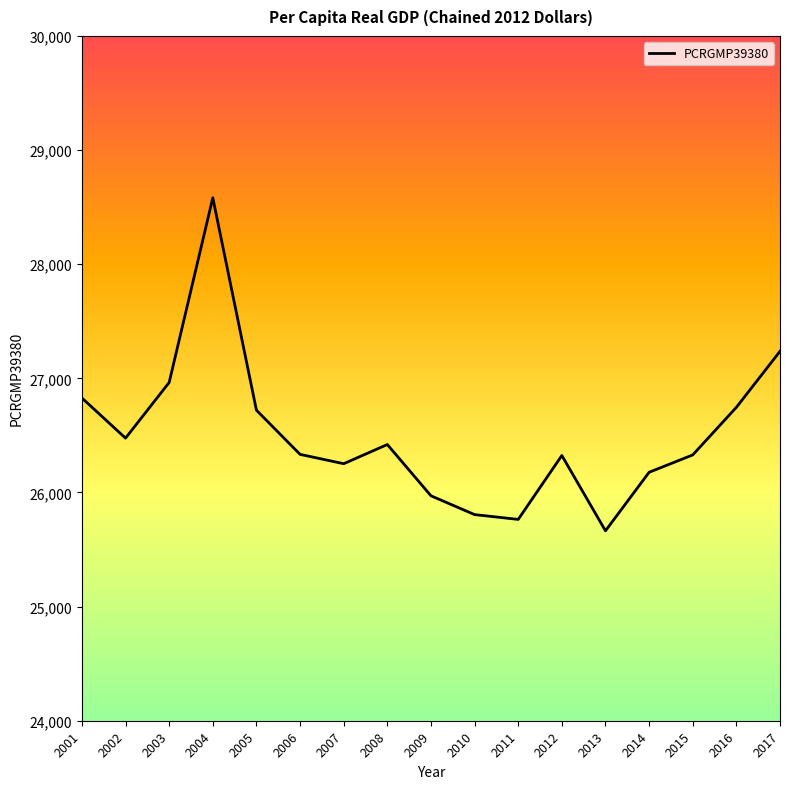

At which category does the chart reach its minimum across all series?

2013